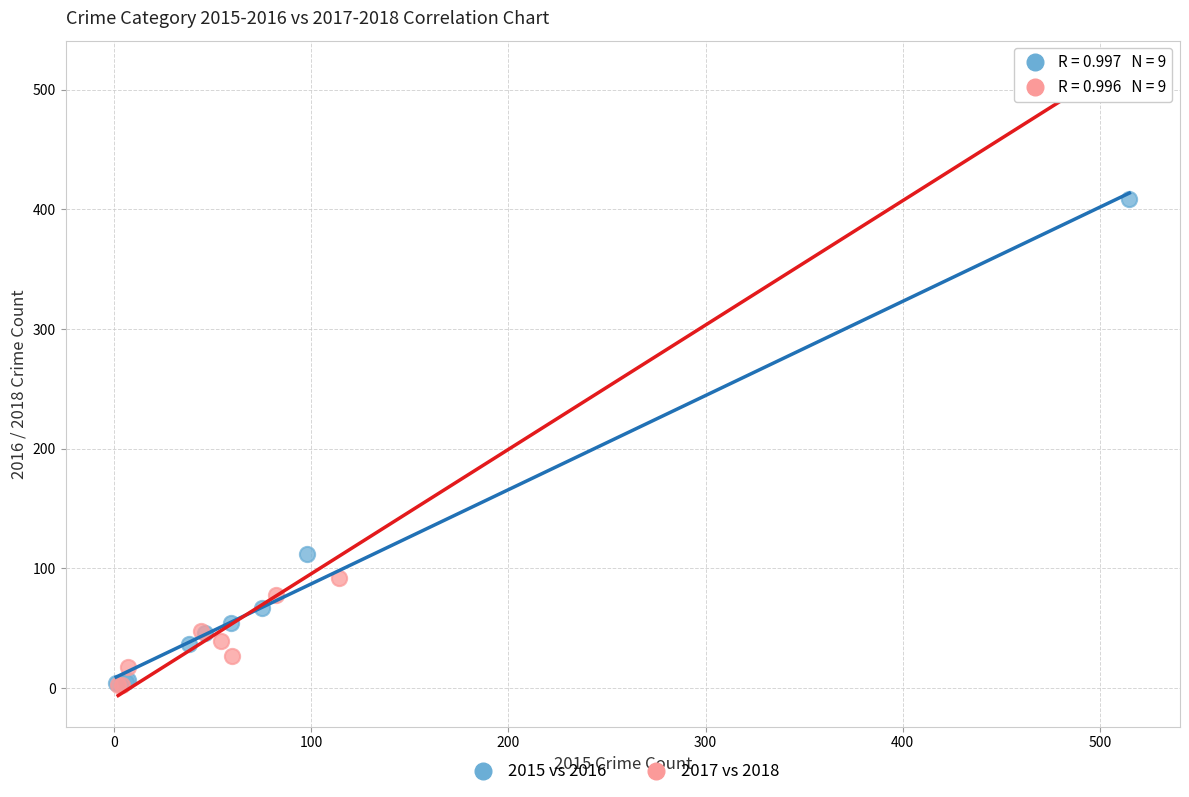

Which series reaches the maximum Y coordinate?

2017 vs 2018